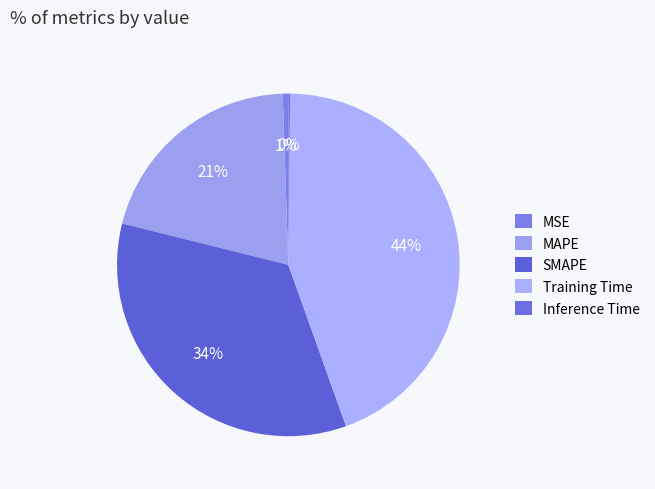

The MAPE slice represents 21% of the pie. True or false?

True